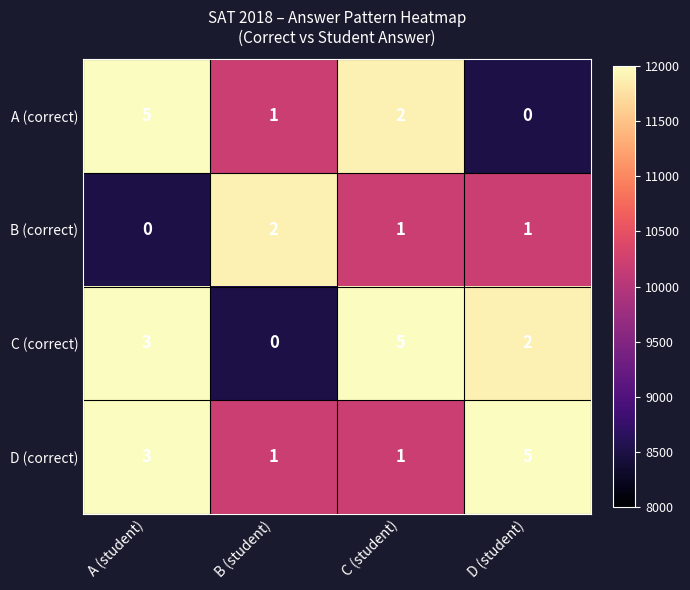

What is the approximate value of C (correct) at A (student)?

3